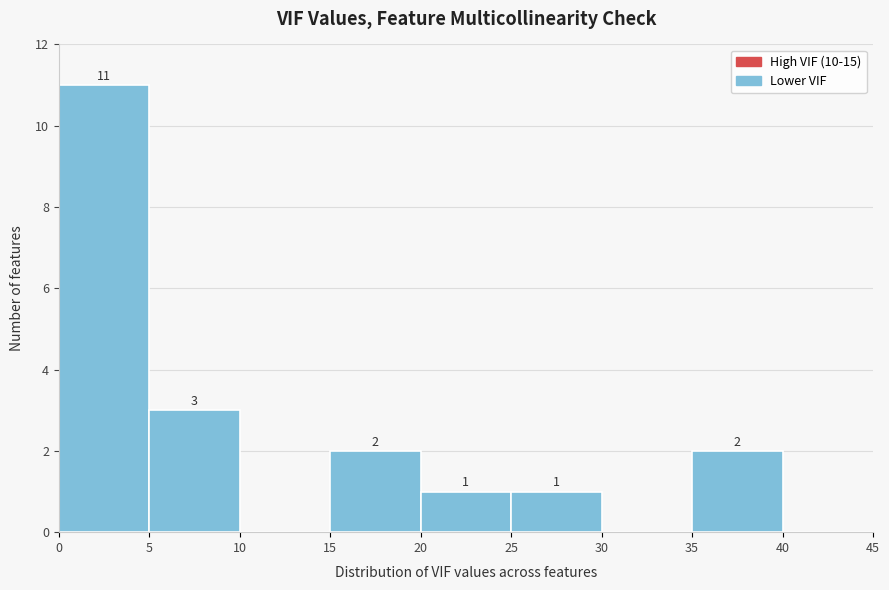

Which range on the x-axis has the tallest bar?

0 to 5